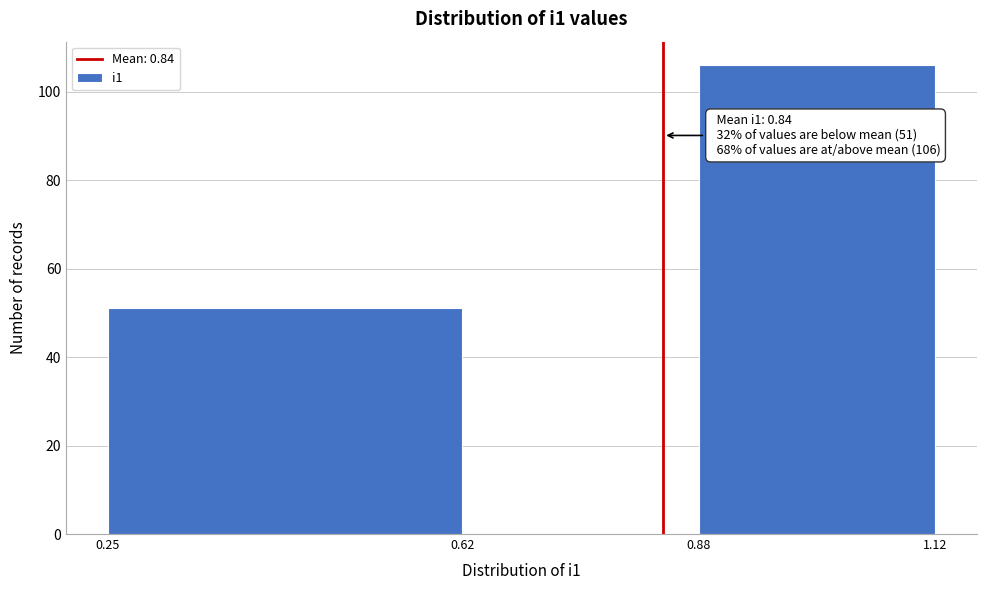

Over which range of the x-axis is the bar tallest?

0.88 to 1.12